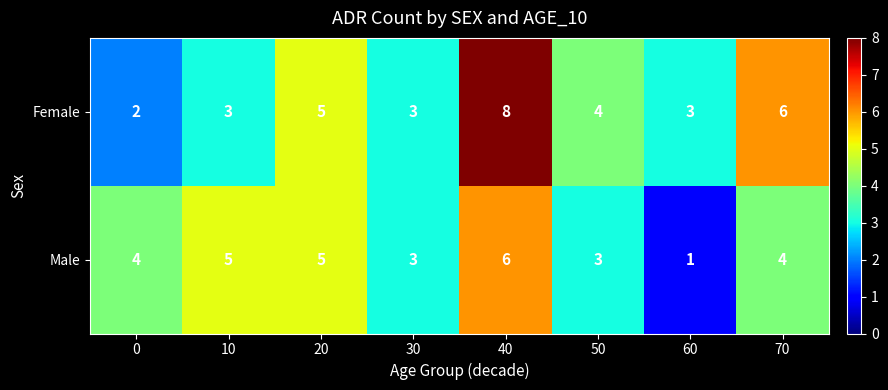

Rank the series by their maximum value, from highest to lowest.

Female, Male